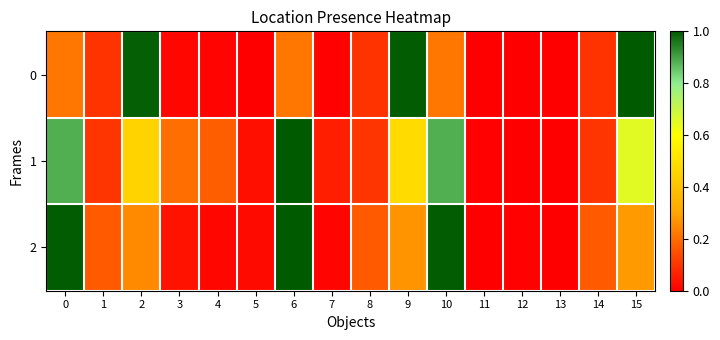

Rank the series at 10 from highest to lowest value.

2, 1, 0